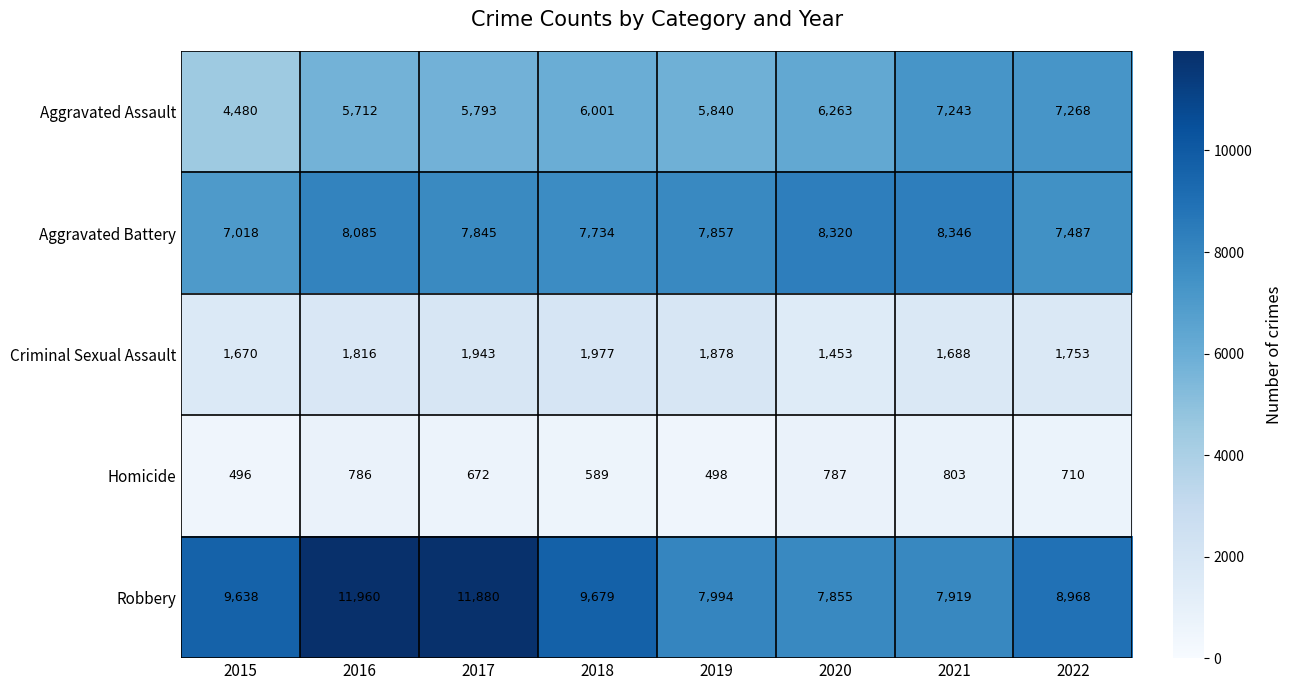

What is the spread (max minus min) of values at 2018?

9090